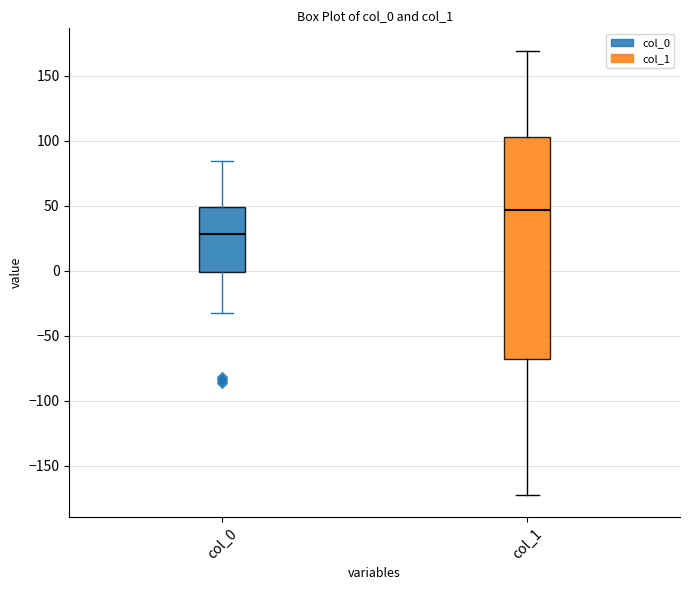

Which box's median line is the highest?

col_1